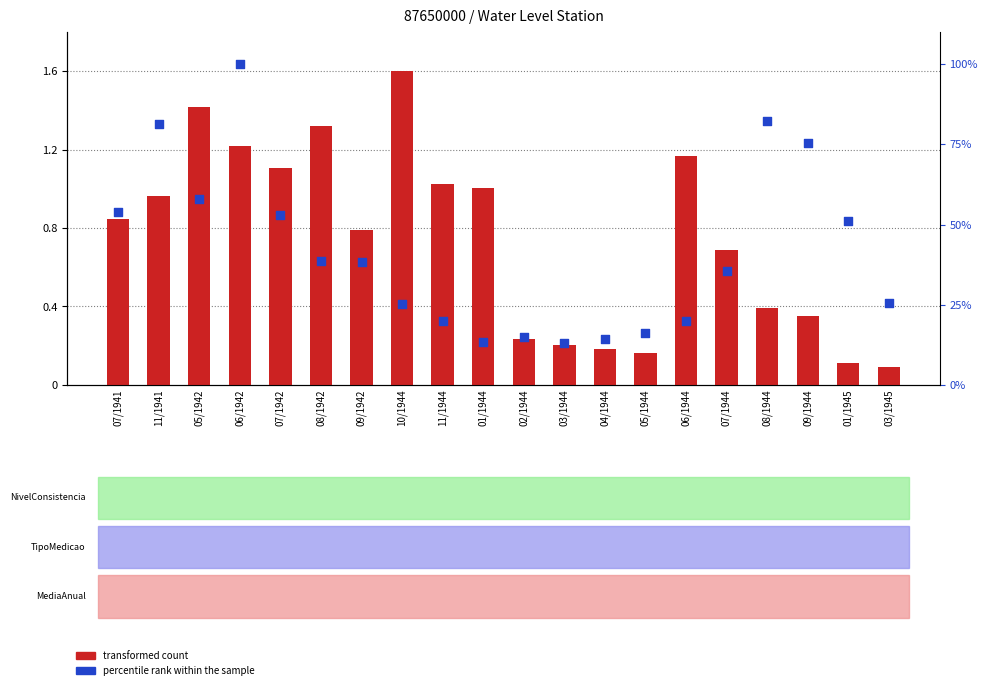

Which series has the largest Y range (max minus min)?

percentile rank within the sample